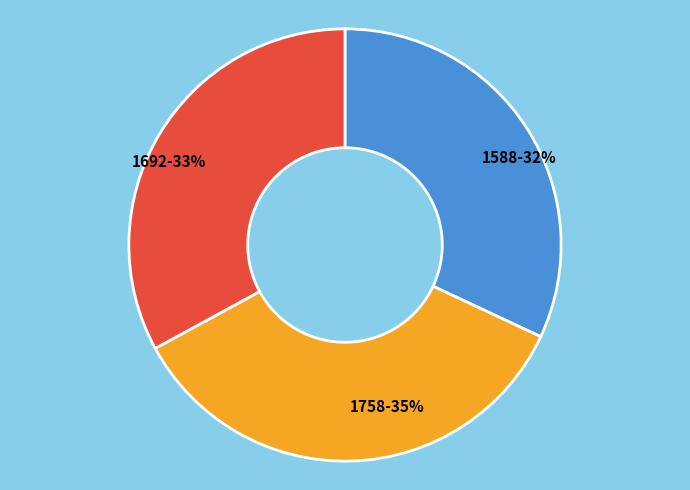

Does any single category account for the majority?

No